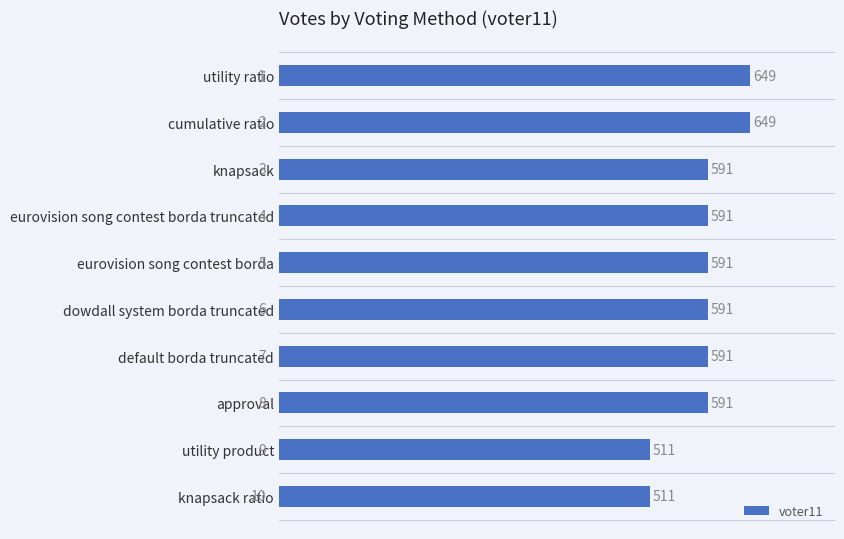

What is the approximate value at utility ratio, to the nearest 10?

650